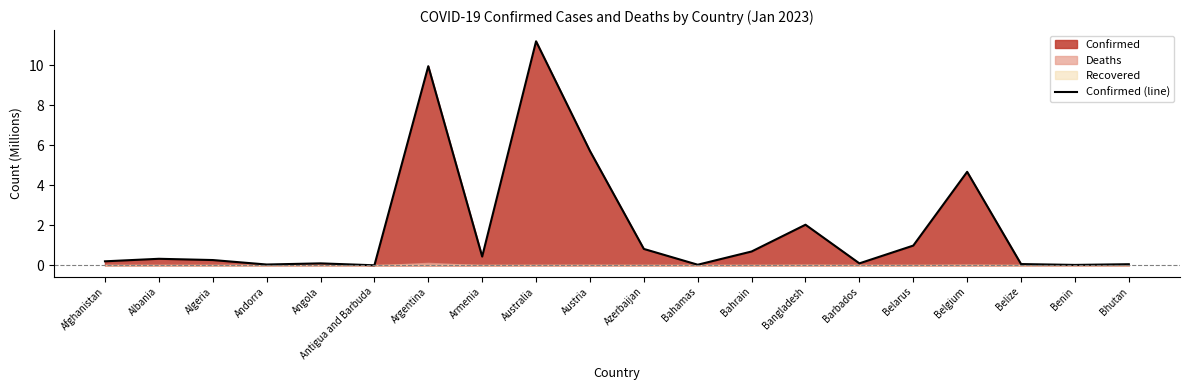

What is the difference between the second highest and minimum values?

10.0